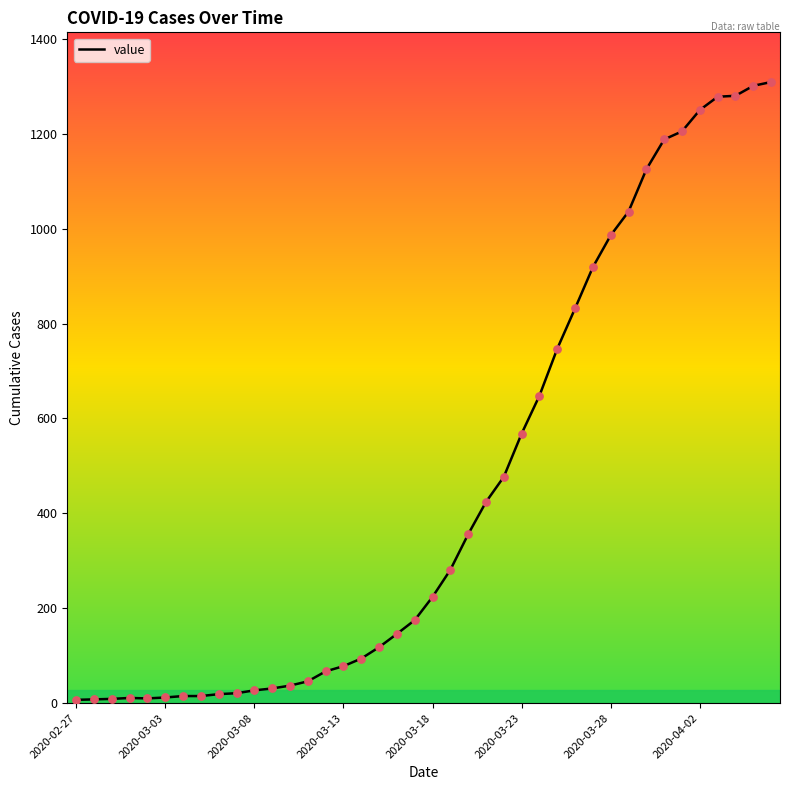

What is the maximum value shown in the chart?

1309